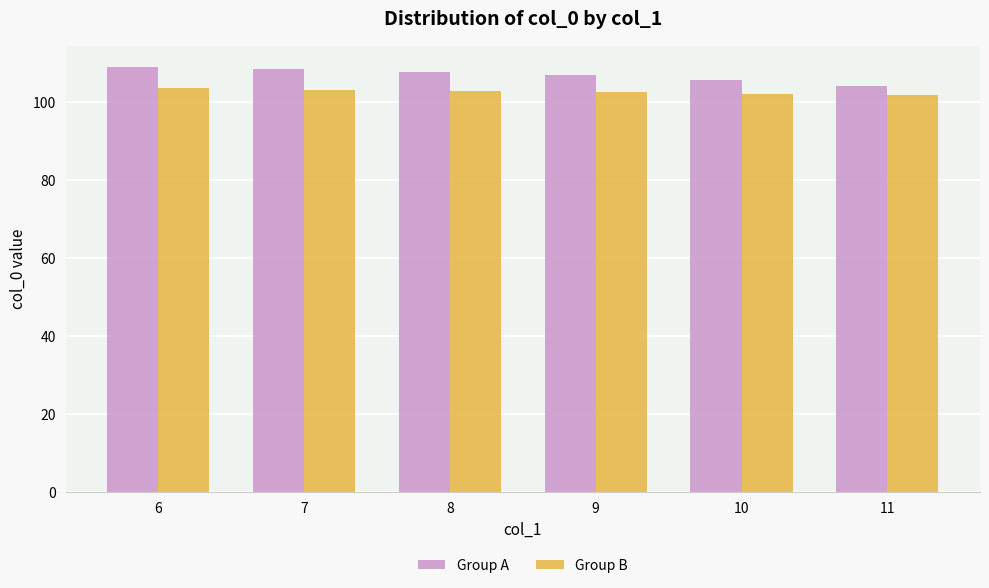

What is the average value of the Group A series?

107.0